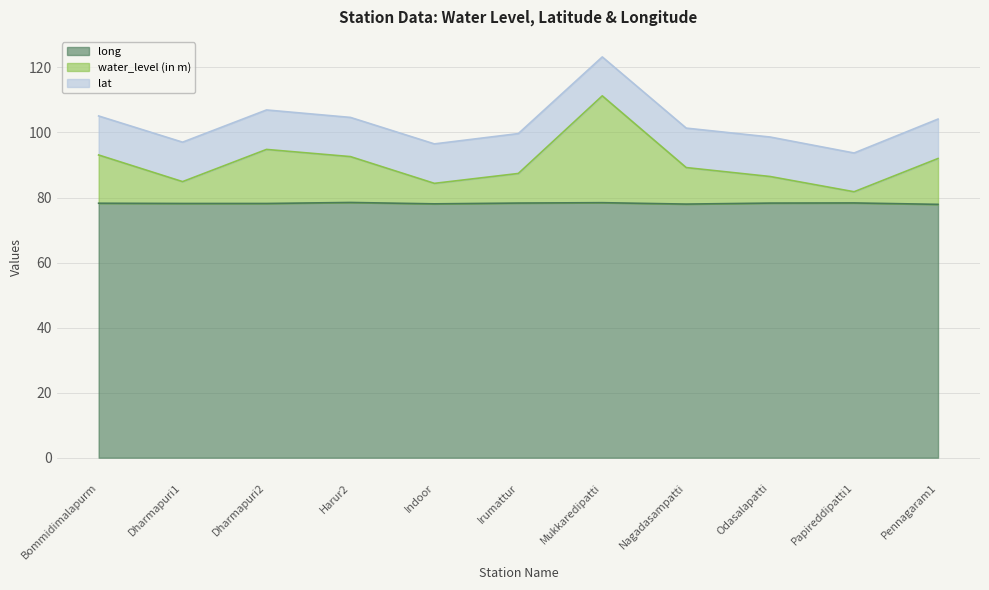

What value does the long series have at Irumattur?

78.3